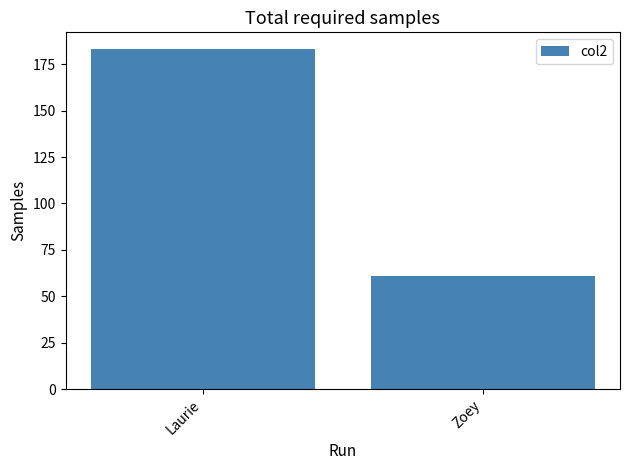

What is the change in value from Laurie to Zoey?

-122